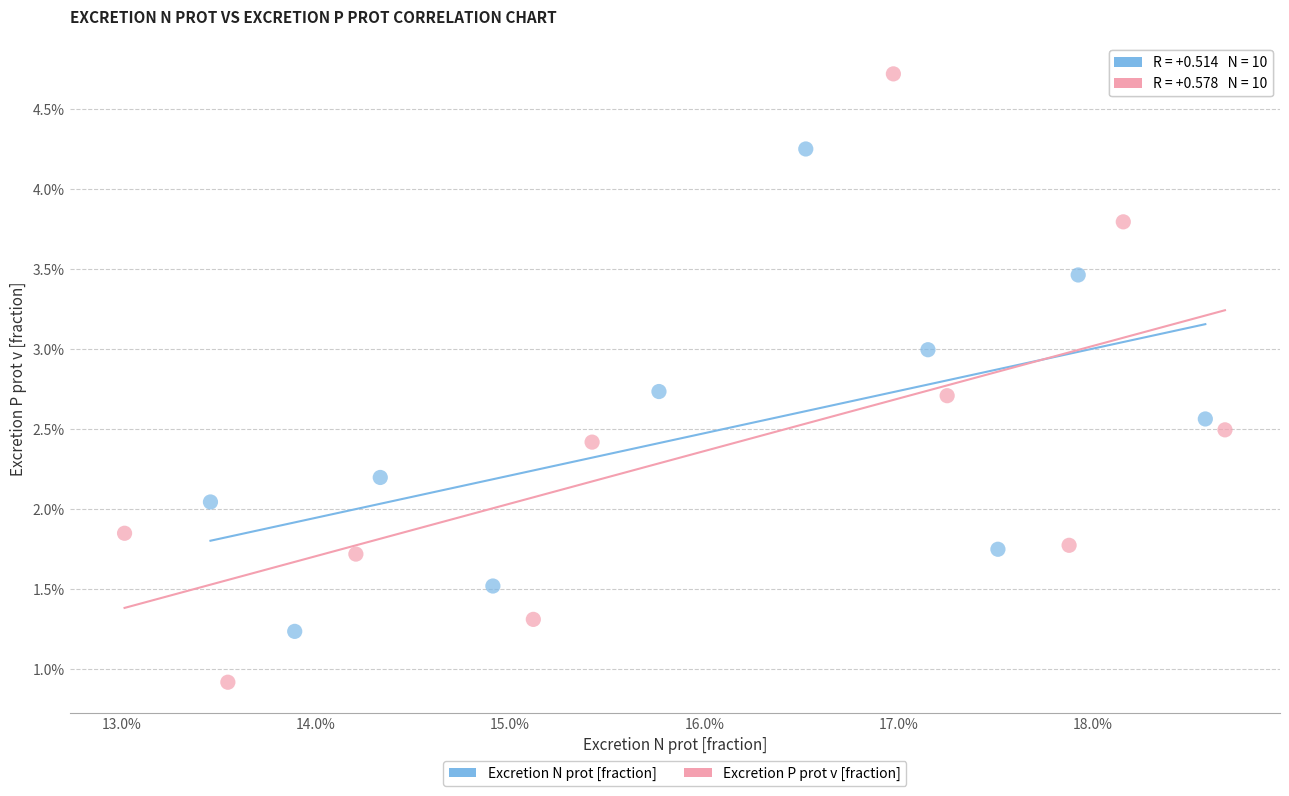

Which series contains the highest Y value?

Excretion P prot v [fraction]